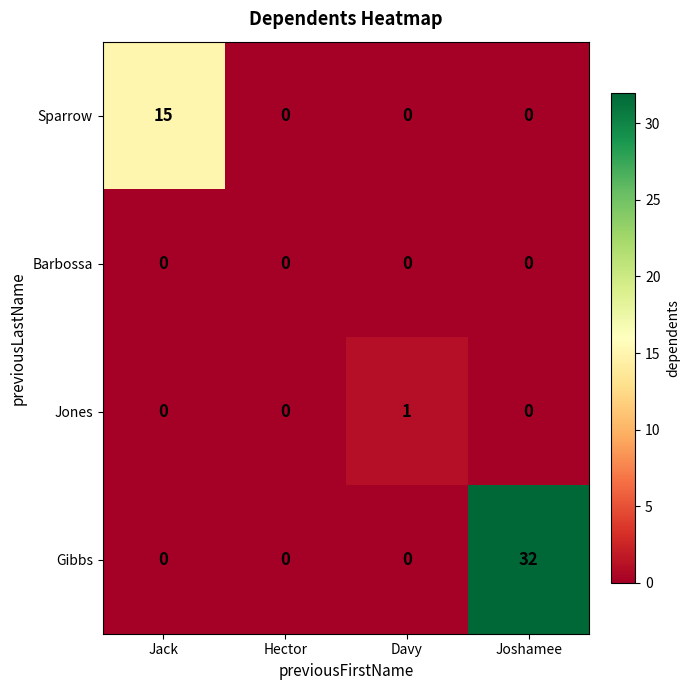

What is the maximum value shown in the chart?

32